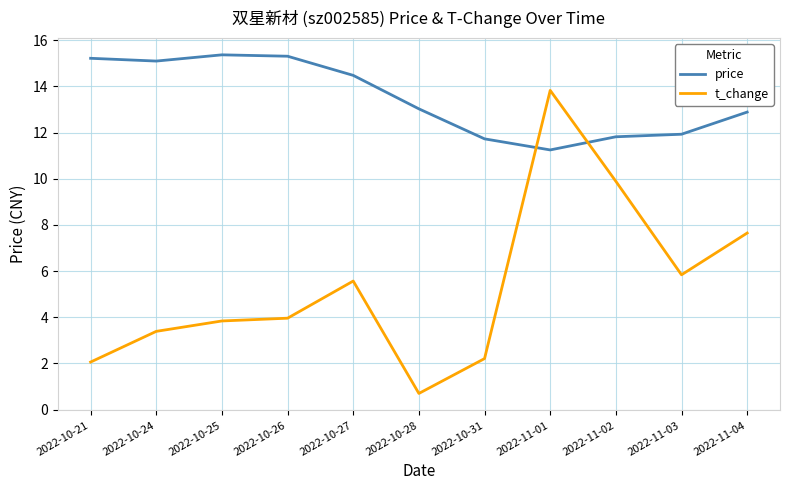

Which series ends up on top after the final intersection of price and t_change?

price